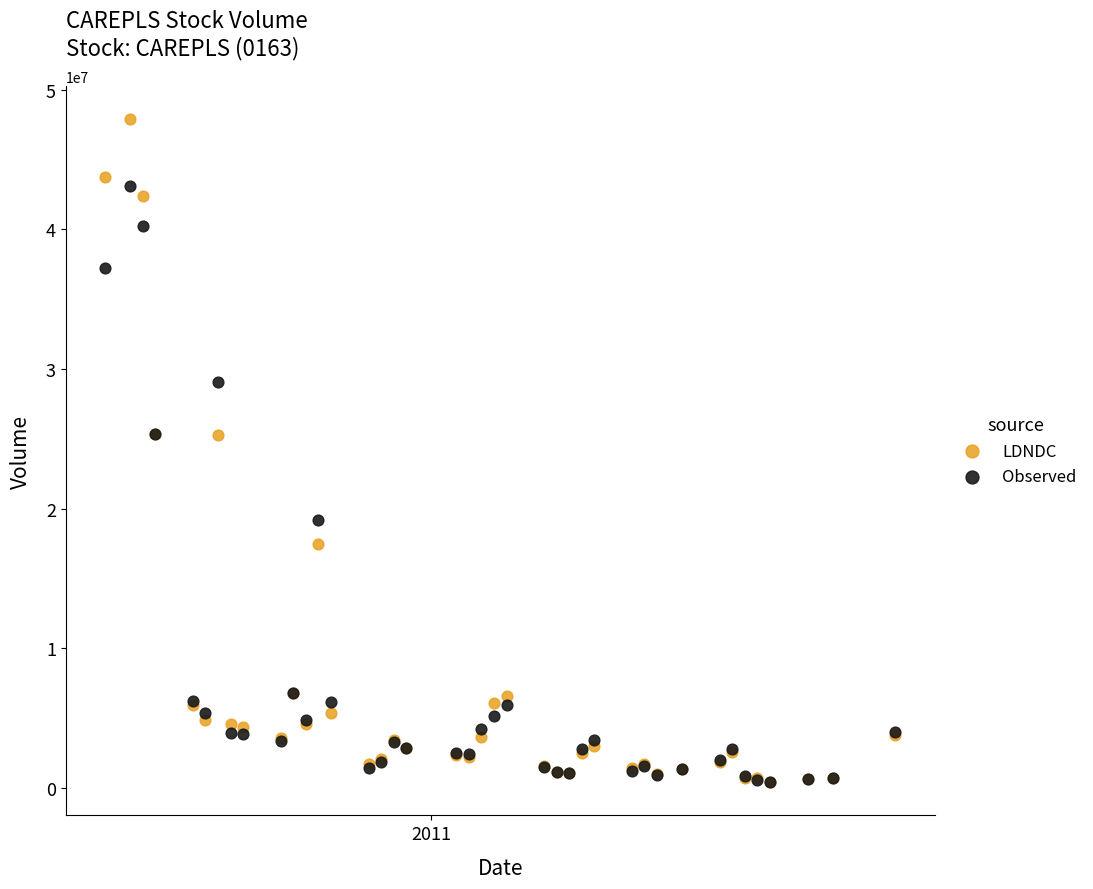

Which series contains the highest Y value?

LDNDC